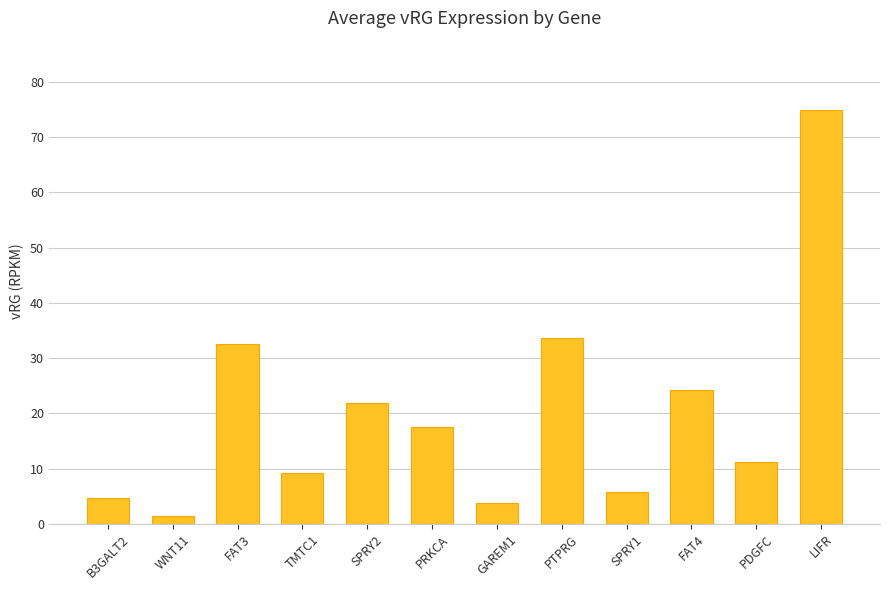

What is the average value?

20.1